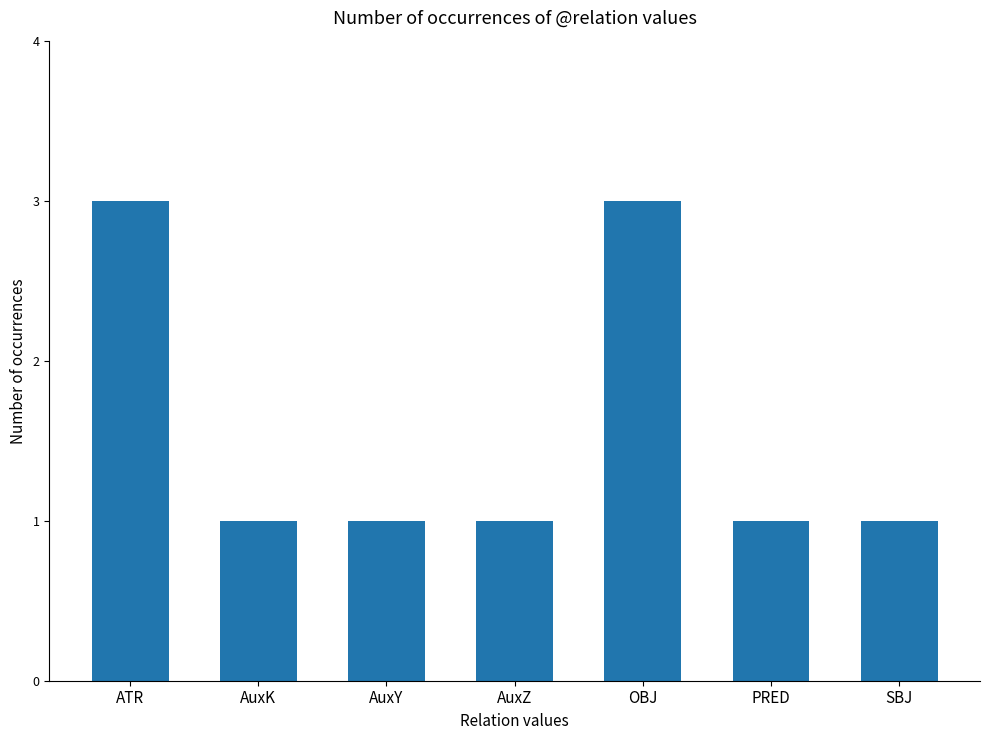

Reading right to left, list all the values displayed in this chart.

1	1	3	1	1	1	3